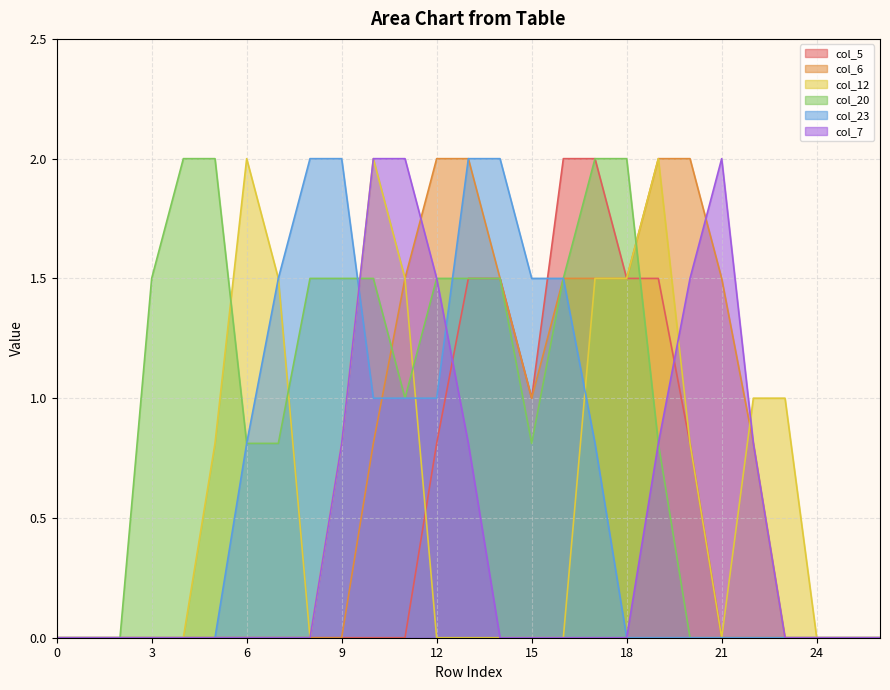

Is the value of col_23 at 12 greater than the value of col_6 at 0?

Yes